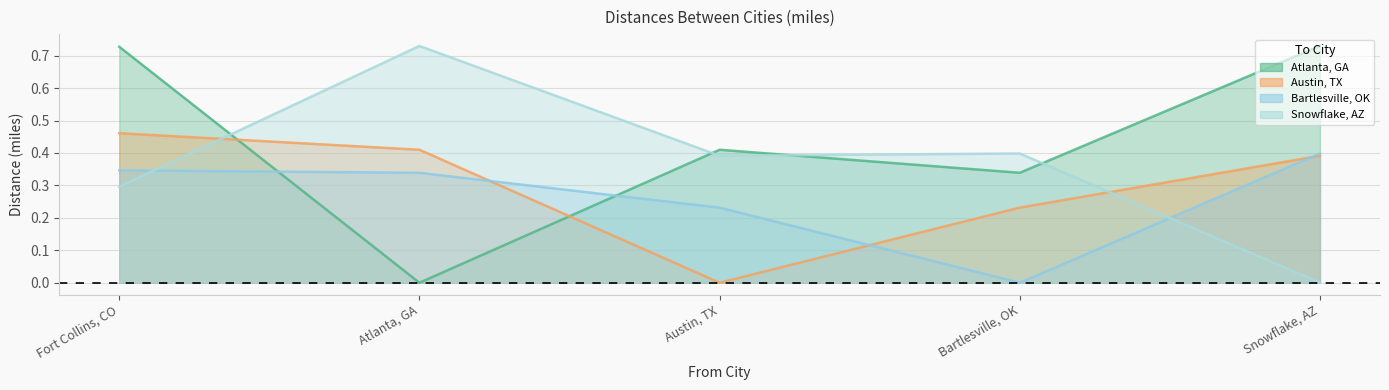

Rank the series at Atlanta, GA from lowest to highest value.

Atlanta, GA, Bartlesville, OK, Austin, TX, Snowflake, AZ